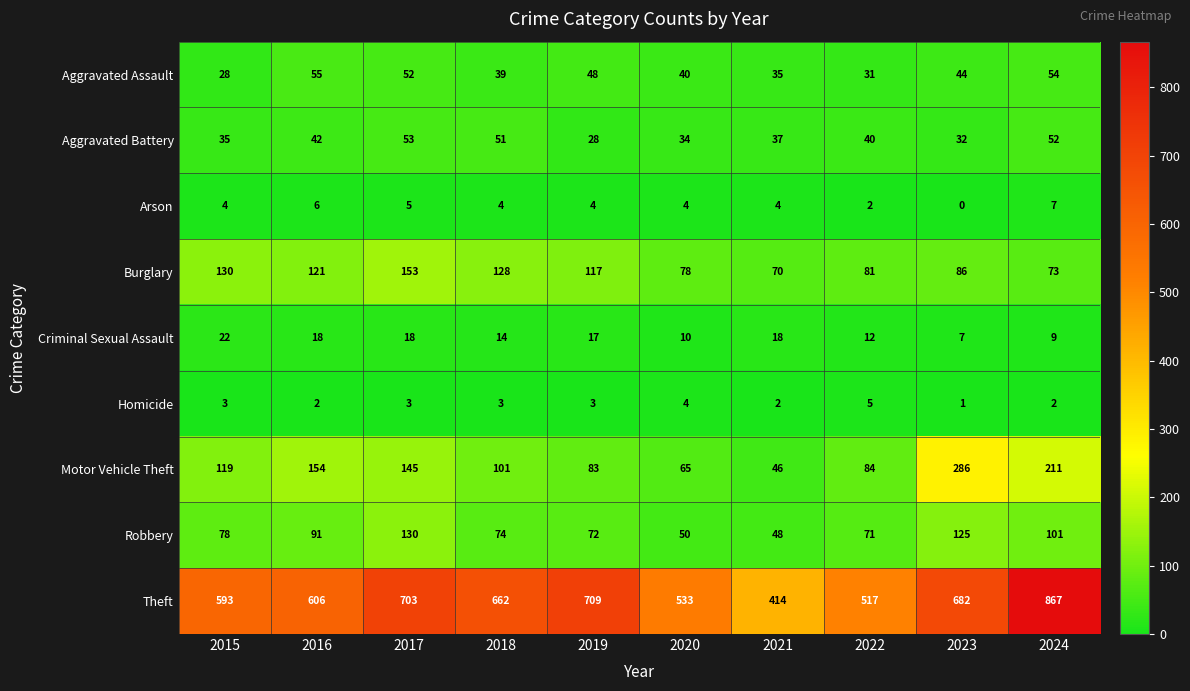

Which category has the highest value across all series?

2024